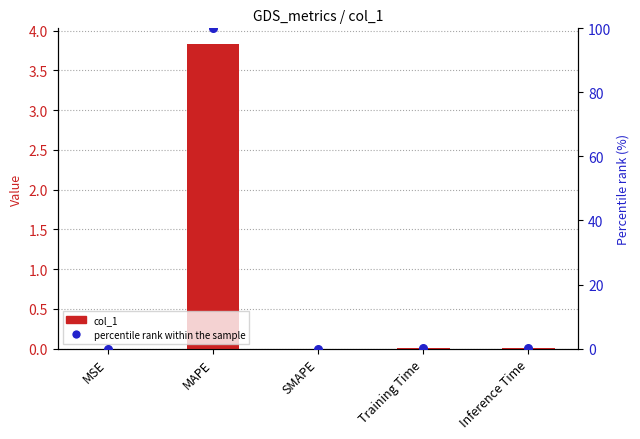

Which series has the largest total across all categories?

percentile rank within the sample